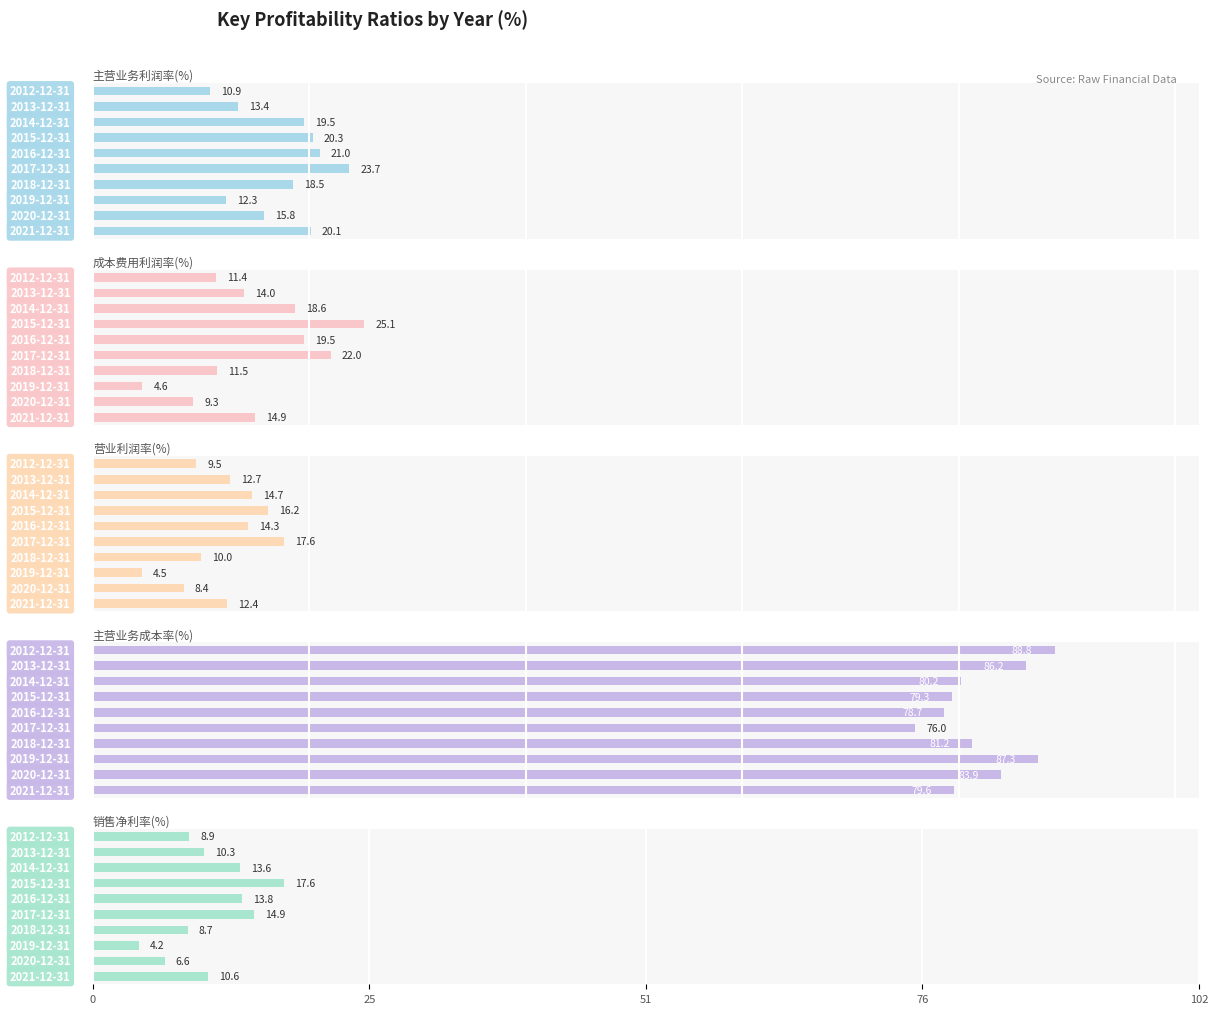

What is the minimum value shown in the chart?

4.2